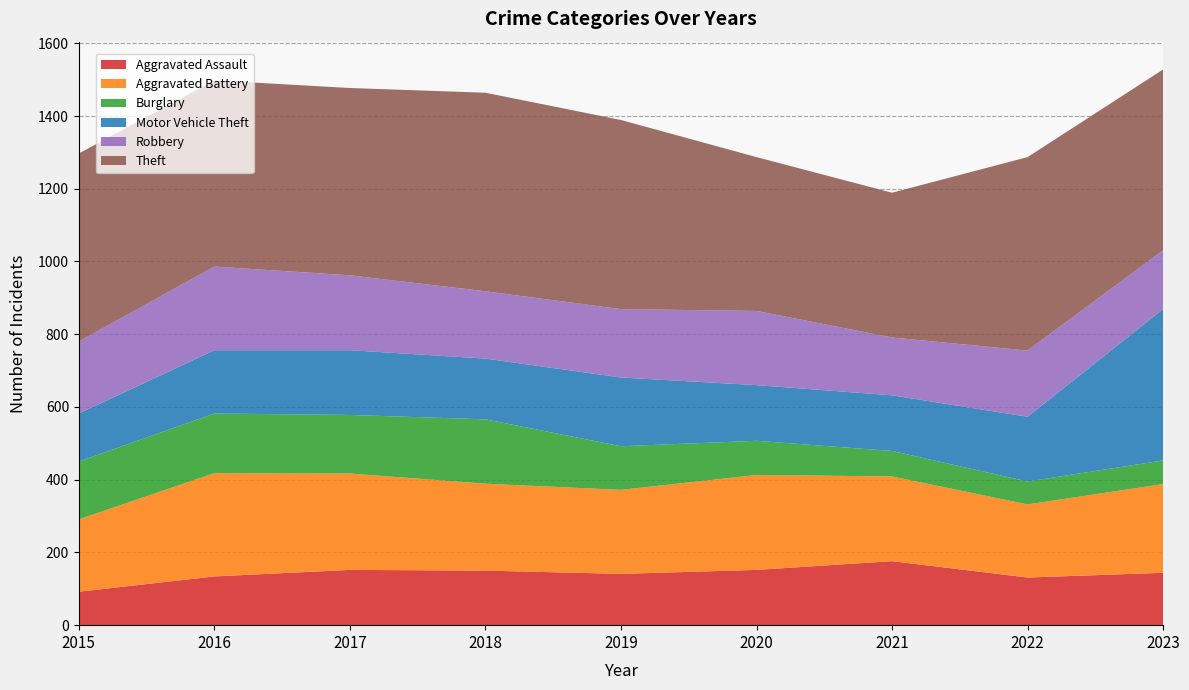

Reading left to right, what are all the values shown in this chart?

Aggravated Assault: 92	134	152	150	141	152	176	131	144
Aggravated Battery: 199	284	265	239	231	261	233	201	244
Burglary: 159	164	161	177	120	94	70	63	65
Motor Vehicle Theft: 132	174	178	167	189	153	153	178	416
Robbery: 198	230	206	185	188	204	159	182	162
Theft: 517	512	515	546	520	423	398	532	497